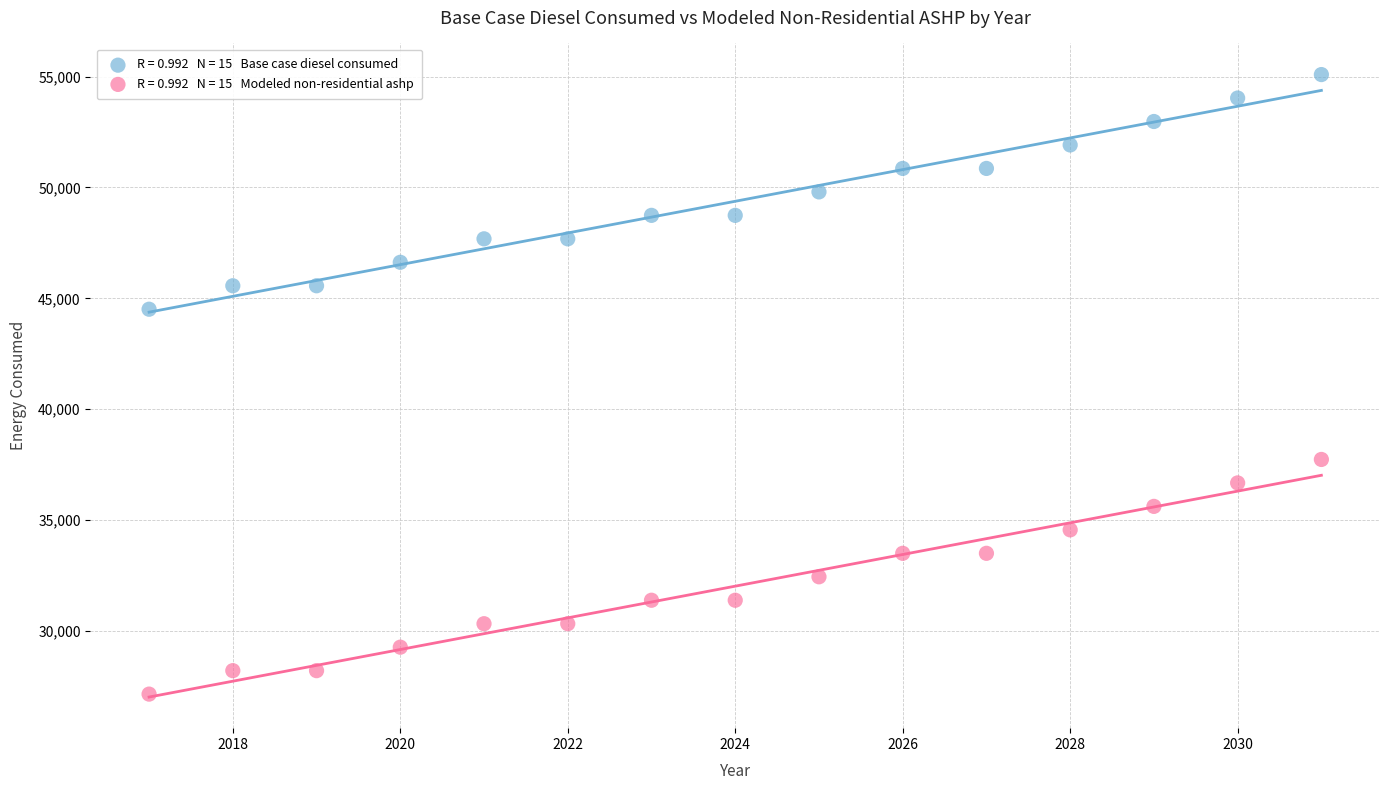

Across all data points, what is the range of Y values (max minus min)?

27940.8